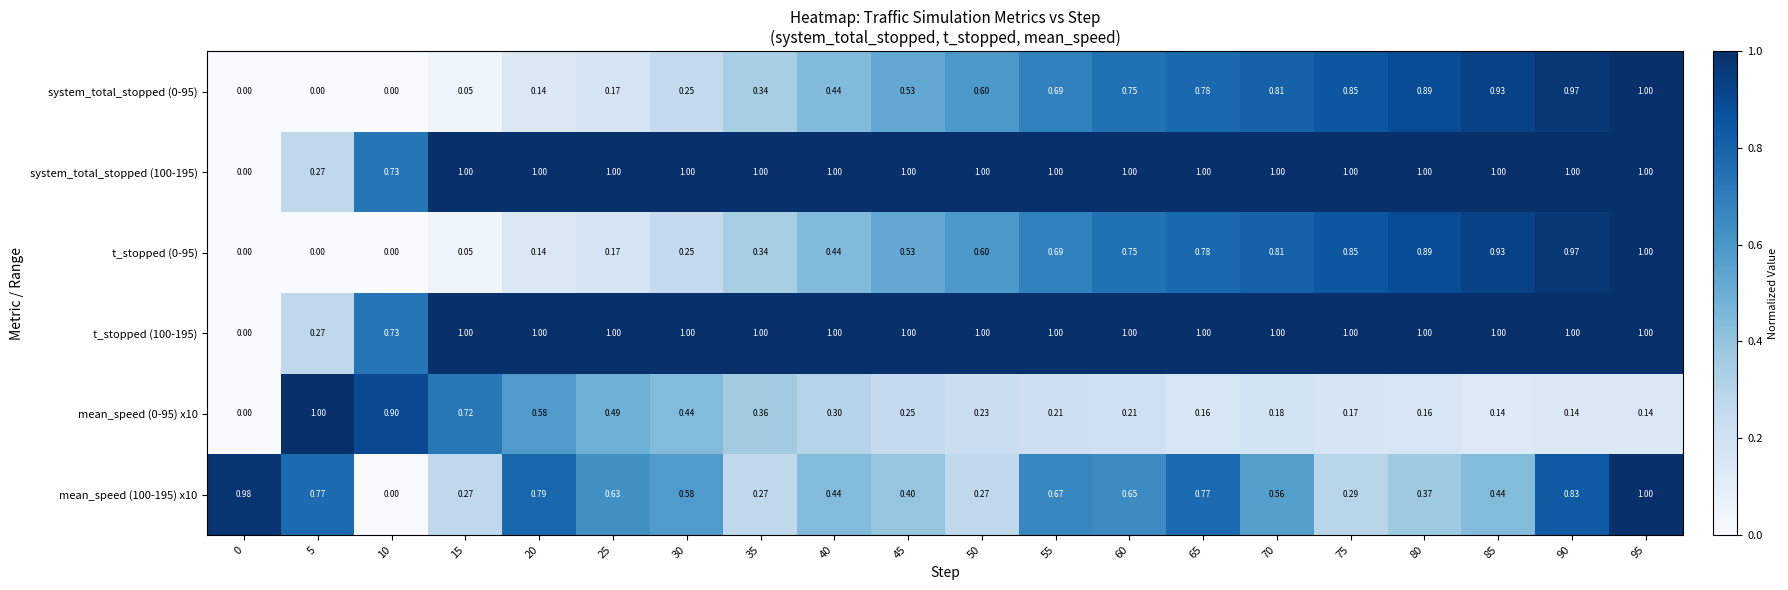

Is the value of system_total_stopped (0-95) at 5 greater than the value of t_stopped (100-195) at 35?

No